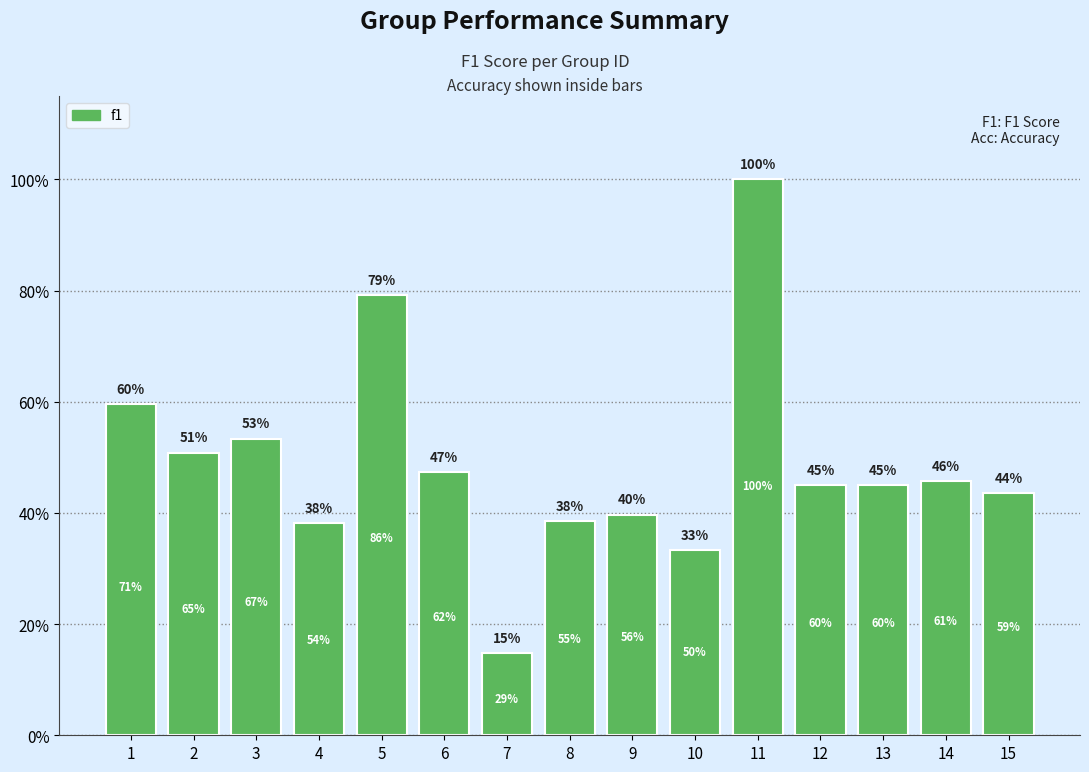

Between 8 and 7, which is larger?

8